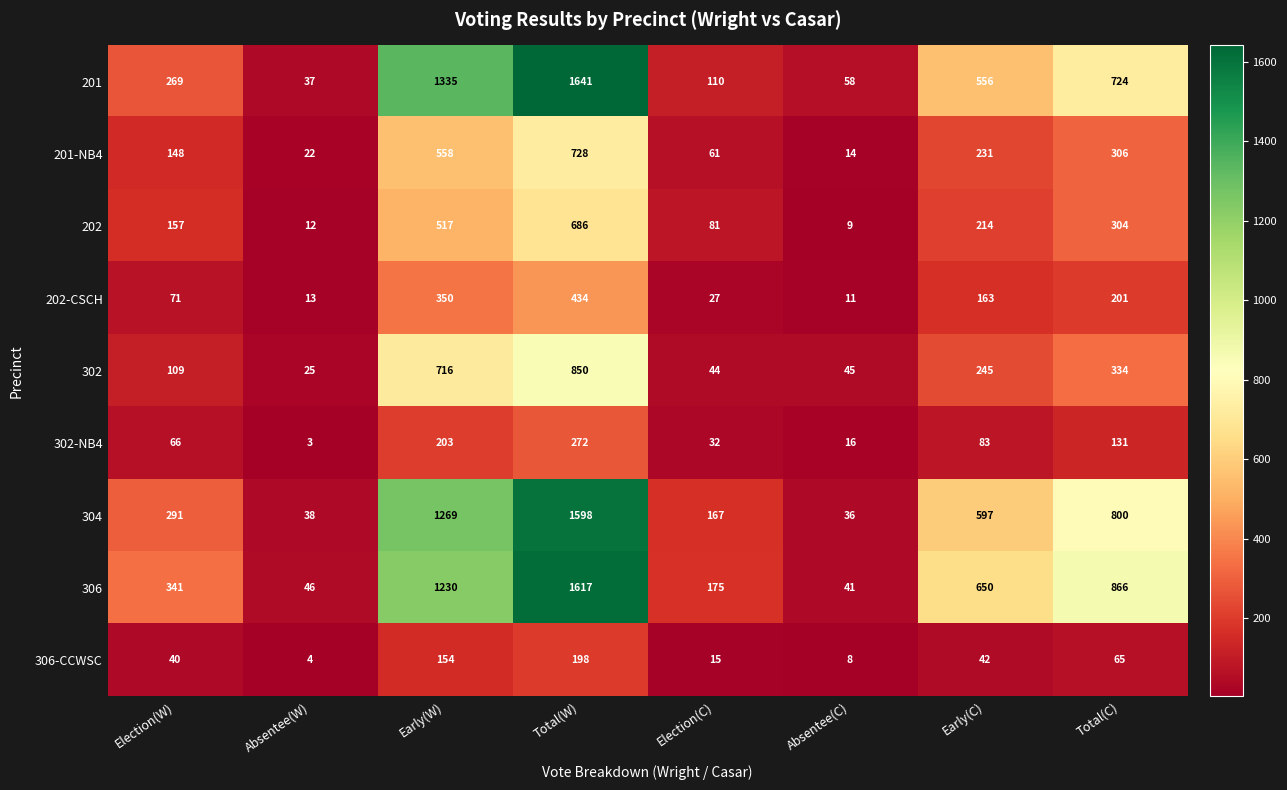

At which category is the sum across all series the highest?

Total(W)